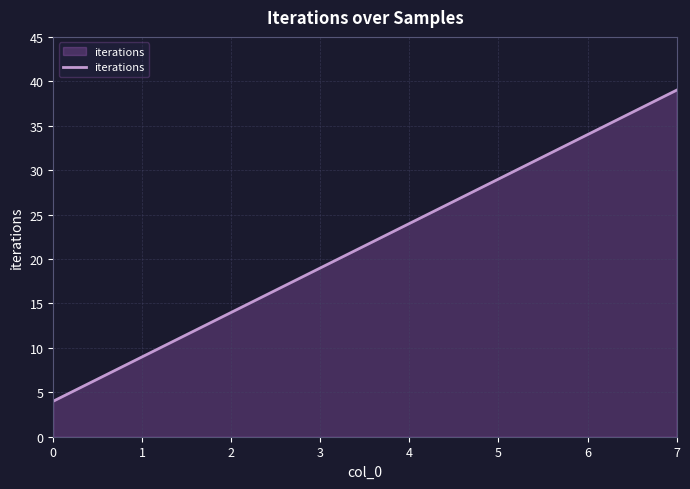

What is the ratio of the value at 3 to the value at 4?

0.8